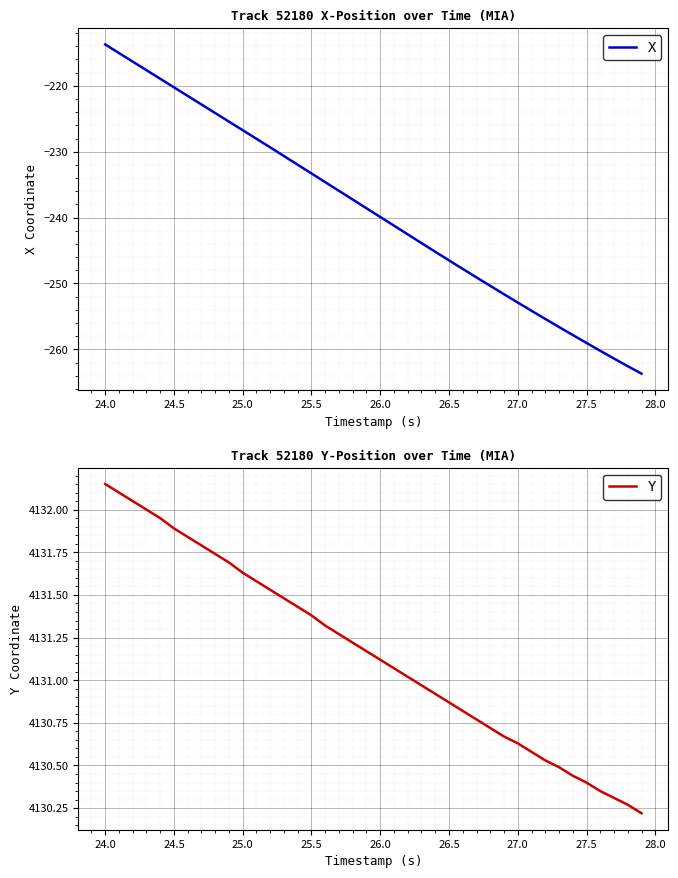

How many data points in X are less than -238?

21